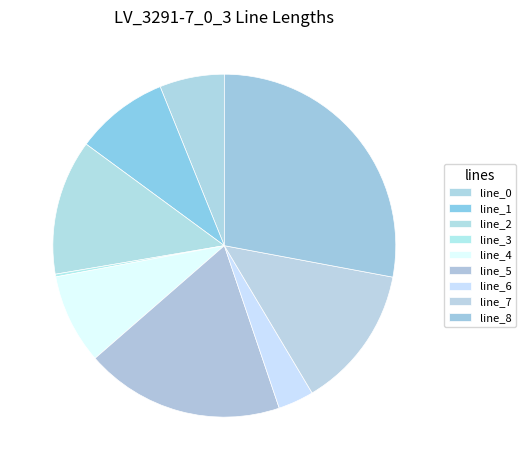

To the nearest percent, what is the combined percentage of line_0 and line_5?

25%